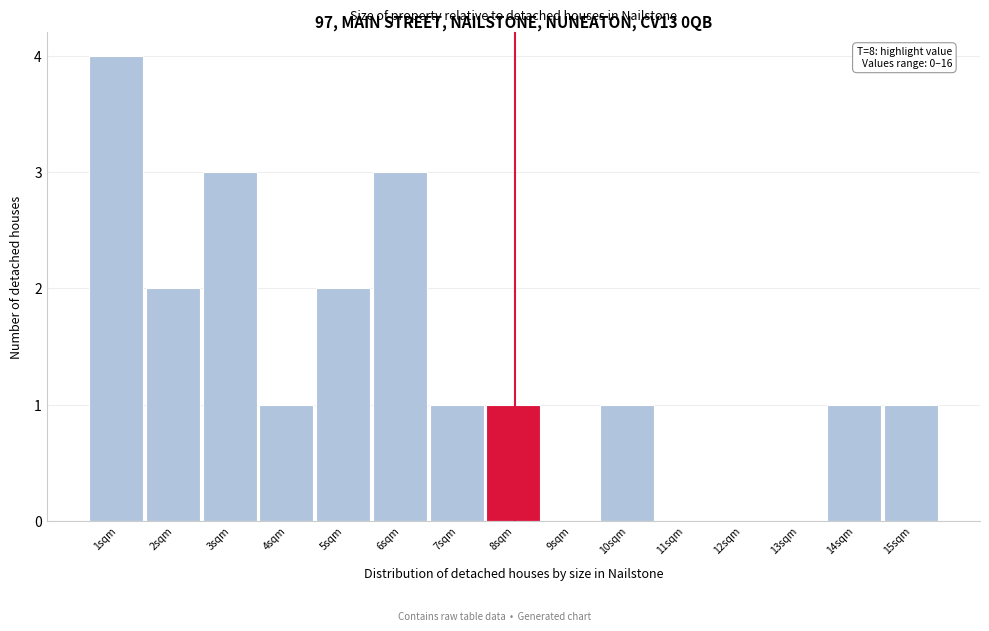

Reading left to right, list all the values displayed in this chart.

1sqm=4	2sqm=2	3sqm=3	4sqm=1	5sqm=2	6sqm=3	7sqm=1	8sqm=1	9sqm=0	10sqm=1	11sqm=0	12sqm=0	13sqm=0	14sqm=1	15sqm=1